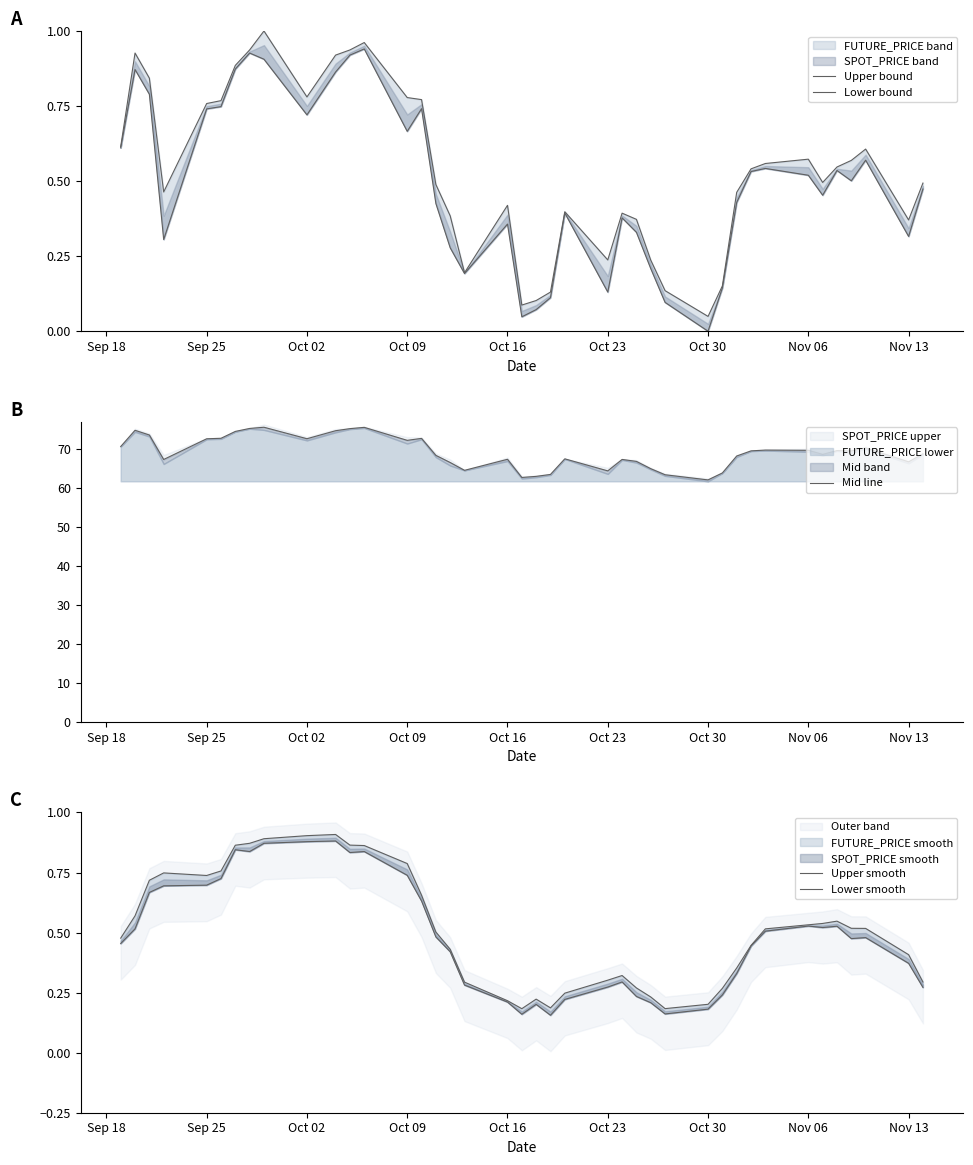

What is the difference between the Lower smooth values at Nov 06 and Oct 02?

0.4